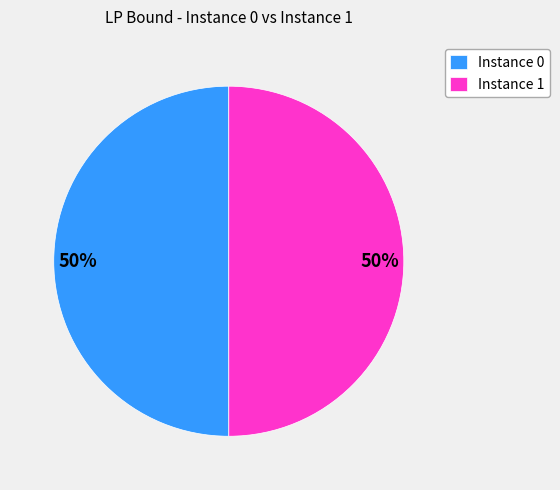

Count the number of slices in the pie.

2